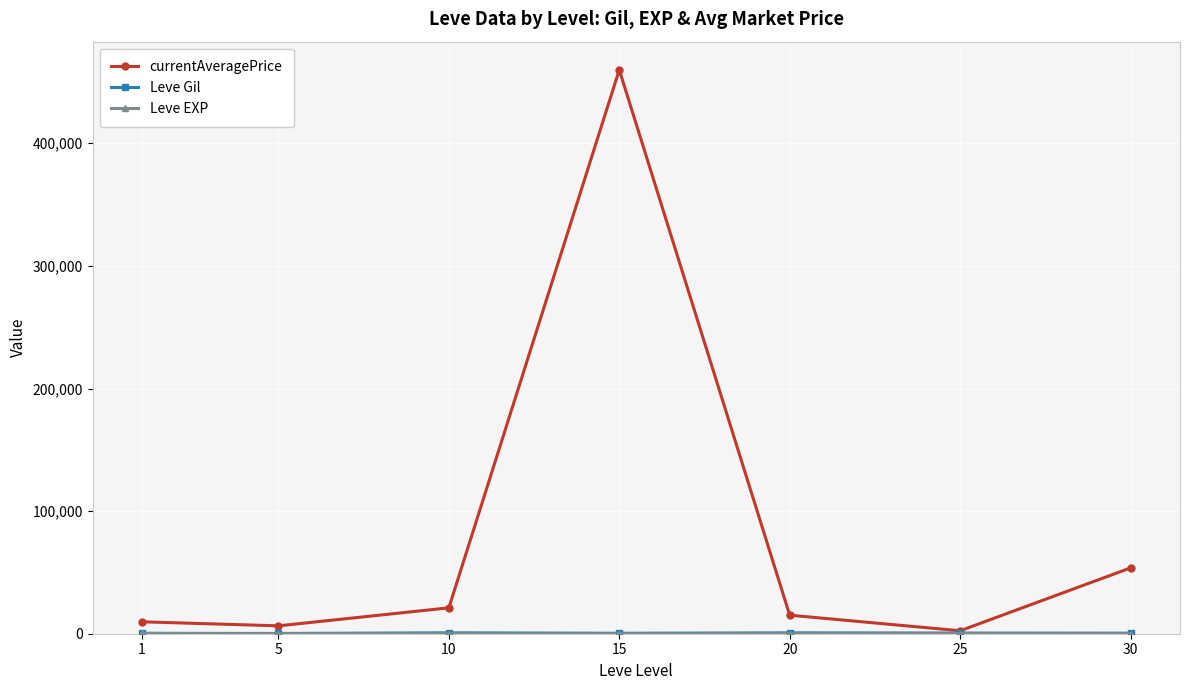

What is the total value across all series at 5?

6635.3